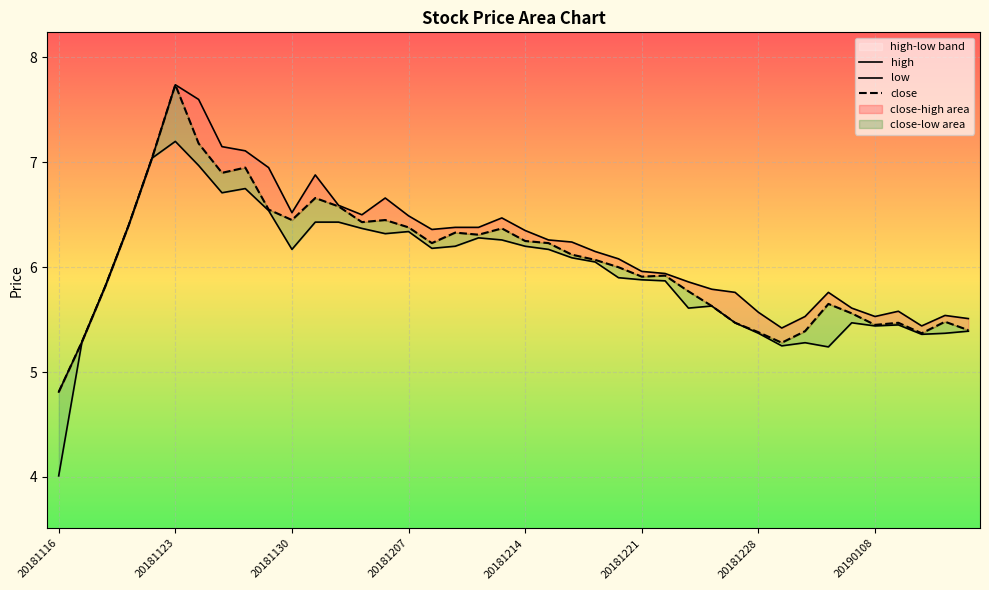

Reading left to right, list all the values displayed in this chart.

close: 4.8	5.3	5.8	6.4	7.0	7.7	7.2	6.9	7.0	6.5	6.5	6.7	6.6	6.4	6.5	6.4	6.2	6.3	6.3	6.4	6.2	6.2	6.1	6.1	6.0	5.9	5.9	5.8	5.6	5.5	5.4	5.3	5.4	5.7	5.6	5.5	5.5	5.4	5.5	5.4
high: 4.8	5.3	5.8	6.4	7.0	7.7	7.6	7.2	7.1	7.0	6.5	6.9	6.6	6.5	6.7	6.5	6.4	6.4	6.4	6.5	6.3	6.3	6.2	6.2	6.1	6.0	5.9	5.9	5.8	5.8	5.6	5.4	5.5	5.8	5.6	5.5	5.6	5.4	5.5	5.5
low: 4.0	5.3	5.8	6.4	7.0	7.2	7.0	6.7	6.8	6.5	6.2	6.4	6.4	6.4	6.3	6.3	6.2	6.2	6.3	6.3	6.2	6.2	6.1	6.0	5.9	5.9	5.9	5.6	5.6	5.5	5.4	5.2	5.3	5.2	5.5	5.4	5.5	5.4	5.4	5.4